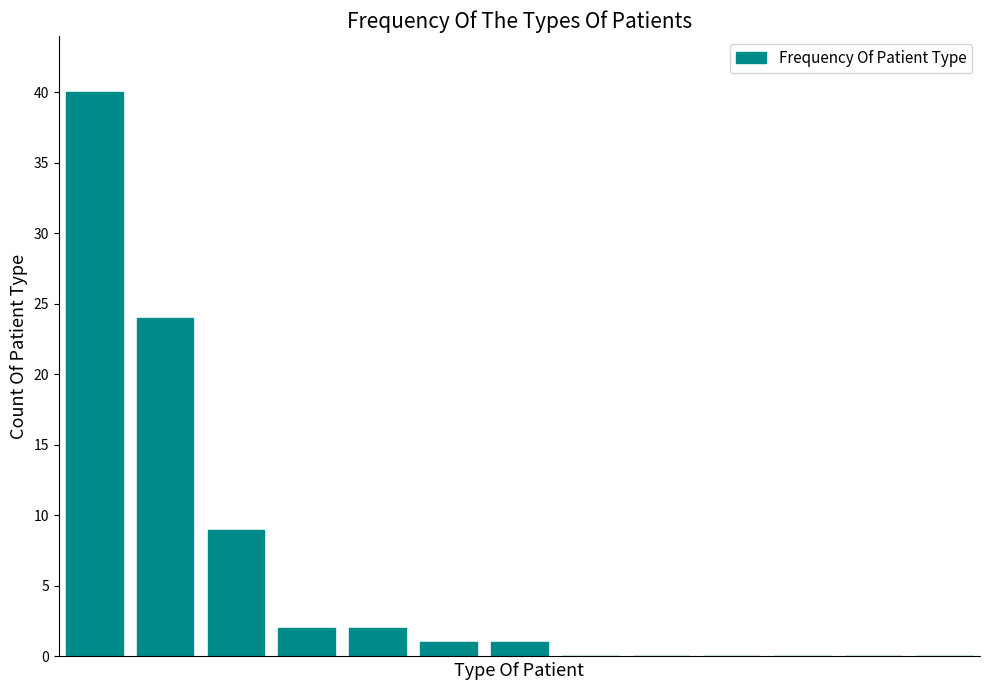

What is the greatest value displayed?

40